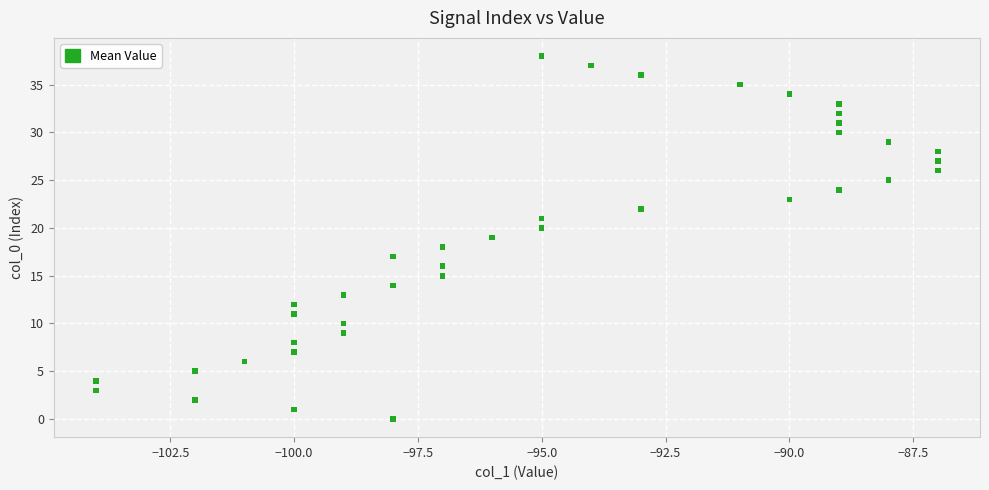

What is the range of Y values (max minus min)?

38